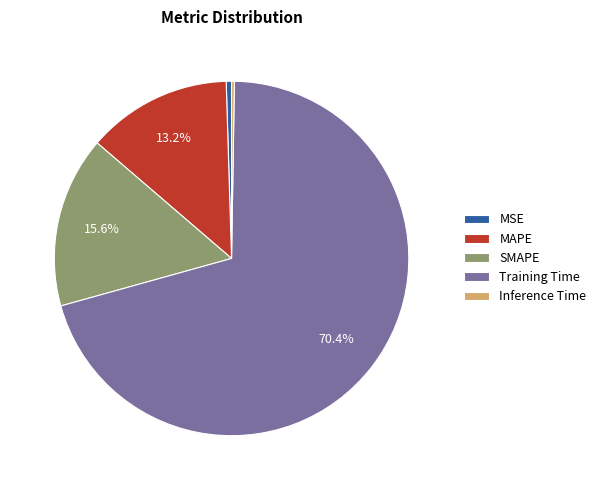

Does MAPE account for over 50% of the chart?

No